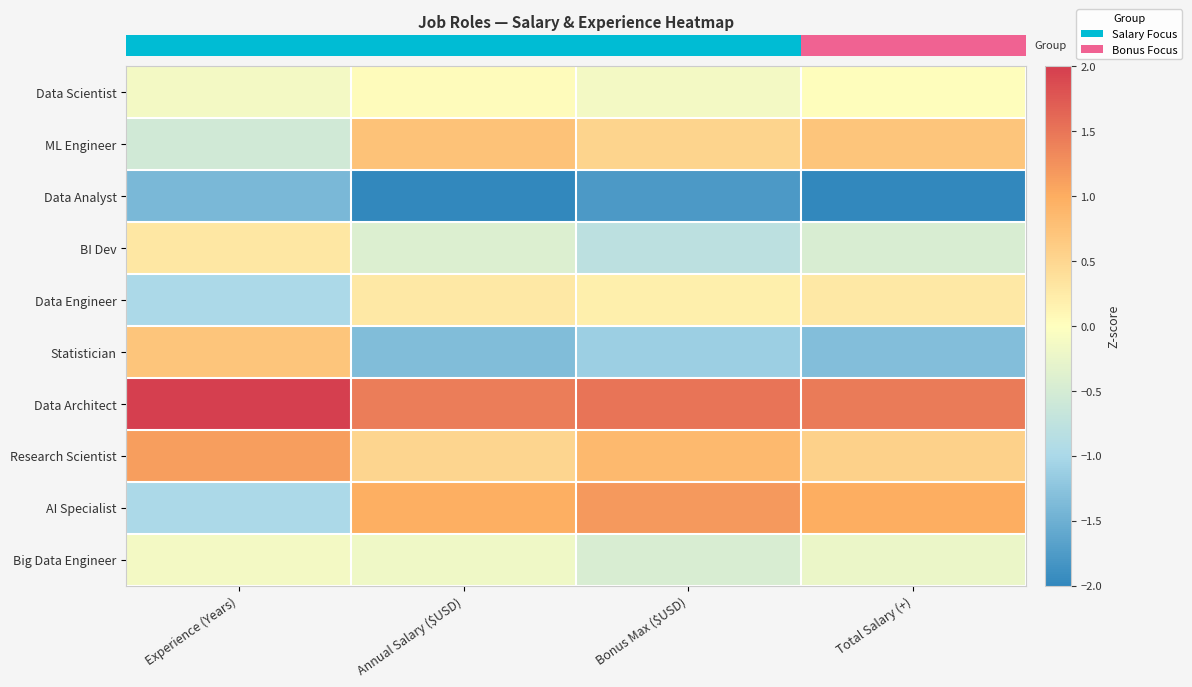

Reading right to left, extract all data points from this chart.

row_0: 0.0	-0.1	0.0	-0.1
row_1: 0.7	0.5	0.7	-0.5
row_2: -2.0	-1.8	-2.0	-1.4
row_3: -0.5	-0.8	-0.4	0.3
row_4: 0.3	0.2	0.3	-1.0
row_5: -1.3	-1.1	-1.3	0.7
row_6: 1.4	1.5	1.4	2.0
row_7: 0.6	0.9	0.5	1.1
row_8: 1.0	1.2	1.0	-1.0
row_9: -0.2	-0.5	-0.2	-0.1